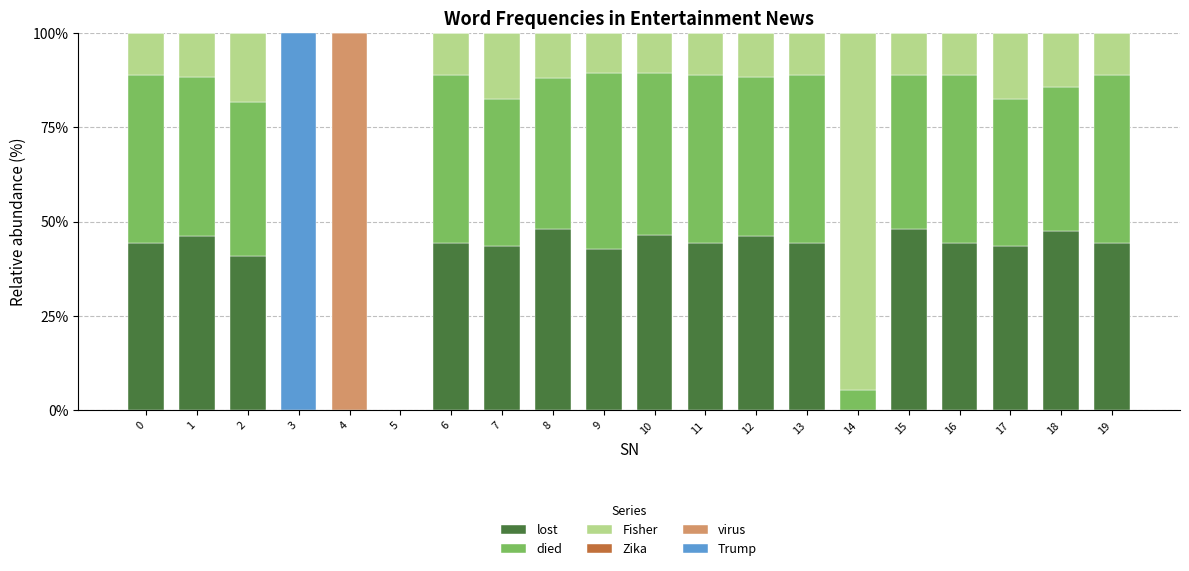

What value does the lost series have at 7?

43.5